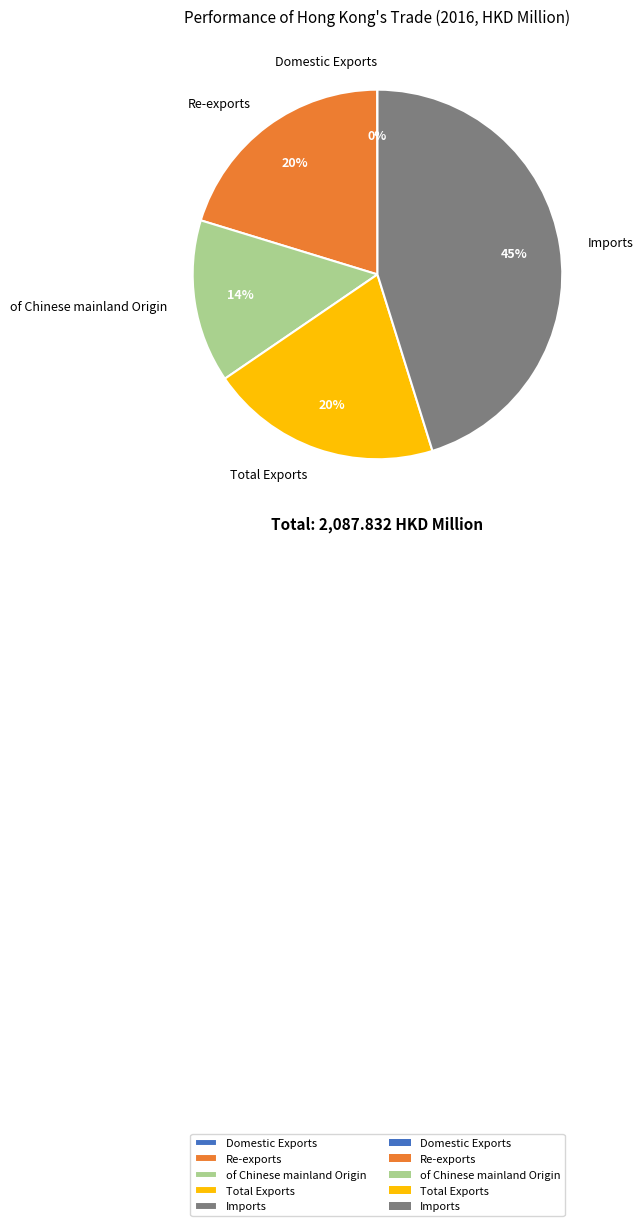

To the nearest percent, what portion does Imports represent?

45%